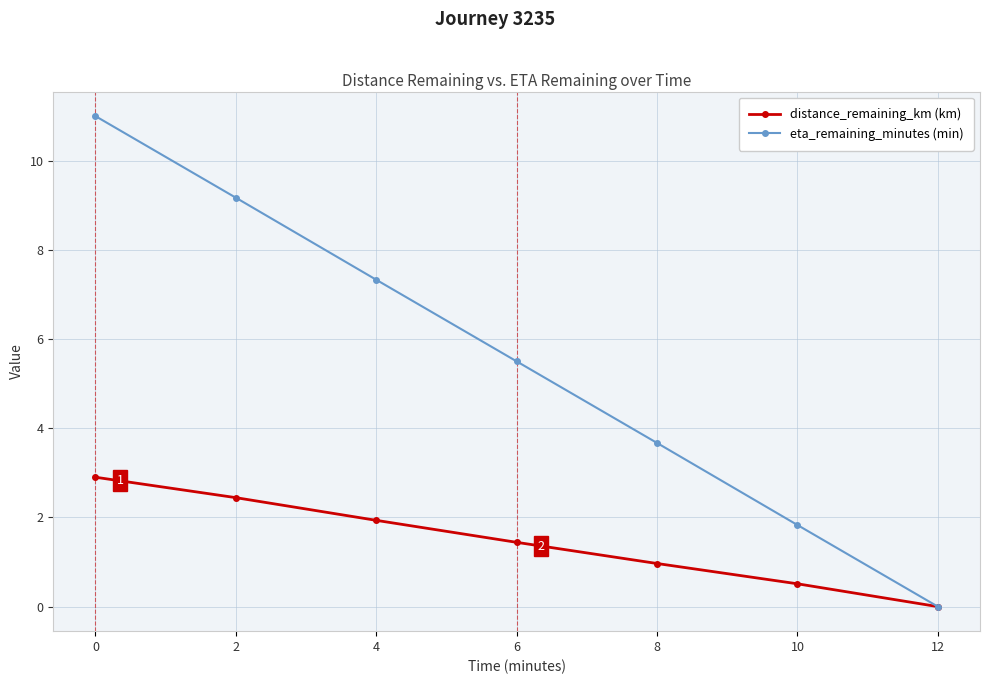

What value does the eta_remaining_minutes (min) series have at 6?

5.5